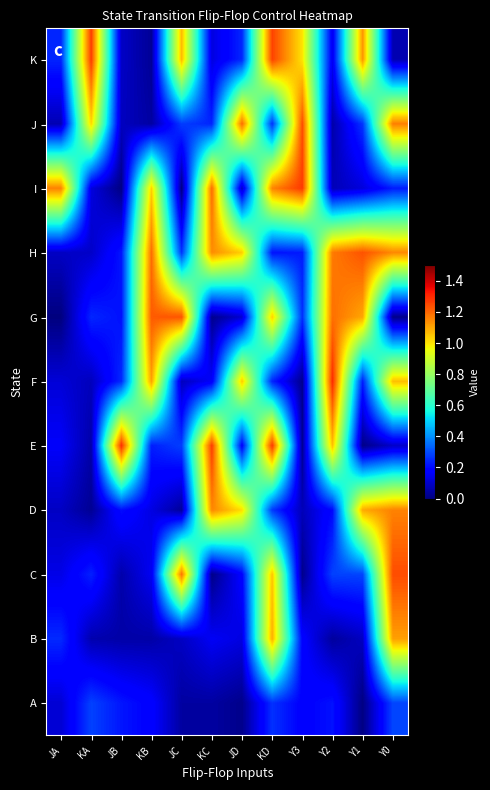

At KB, list the series in order from smallest to largest.

K, J, B, D, C, A, E, I, F, H, G